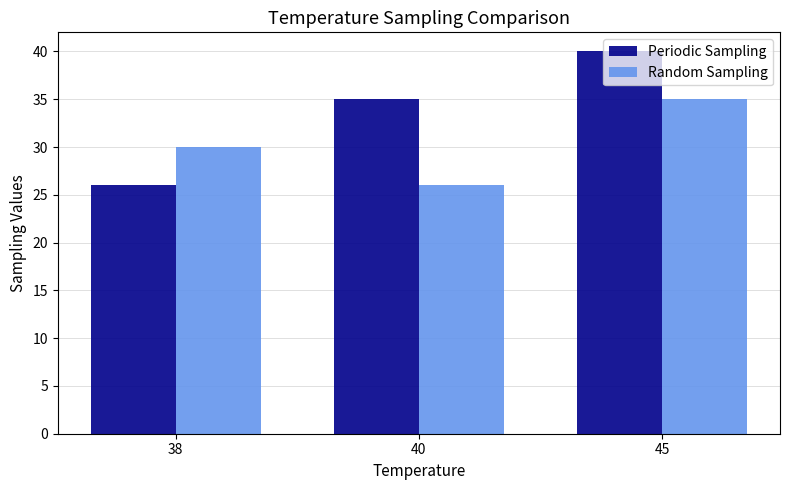

Is it true that Random Sampling equals 23 at 45?

False